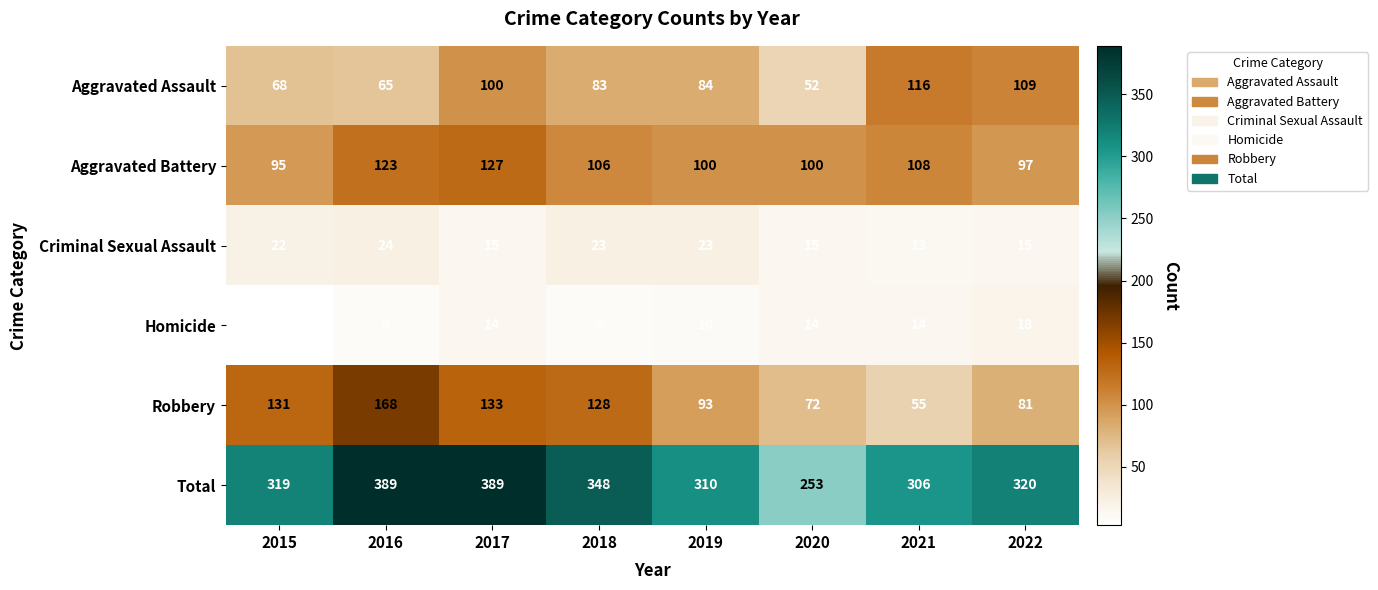

Which series changed the most between 2015 and 2021?

Robbery